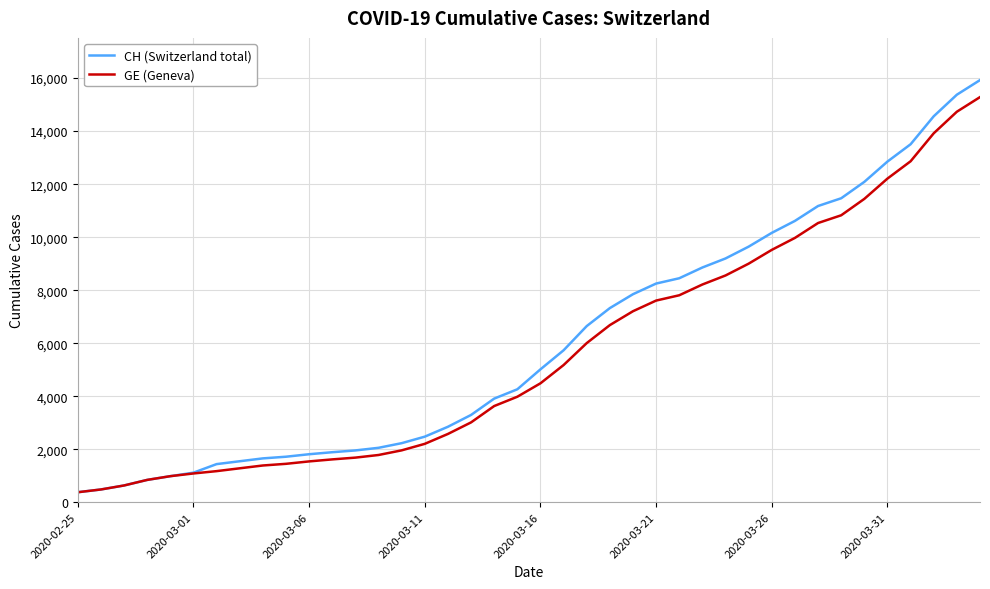

Which series has the widest spread of values?

CH (Switzerland total)